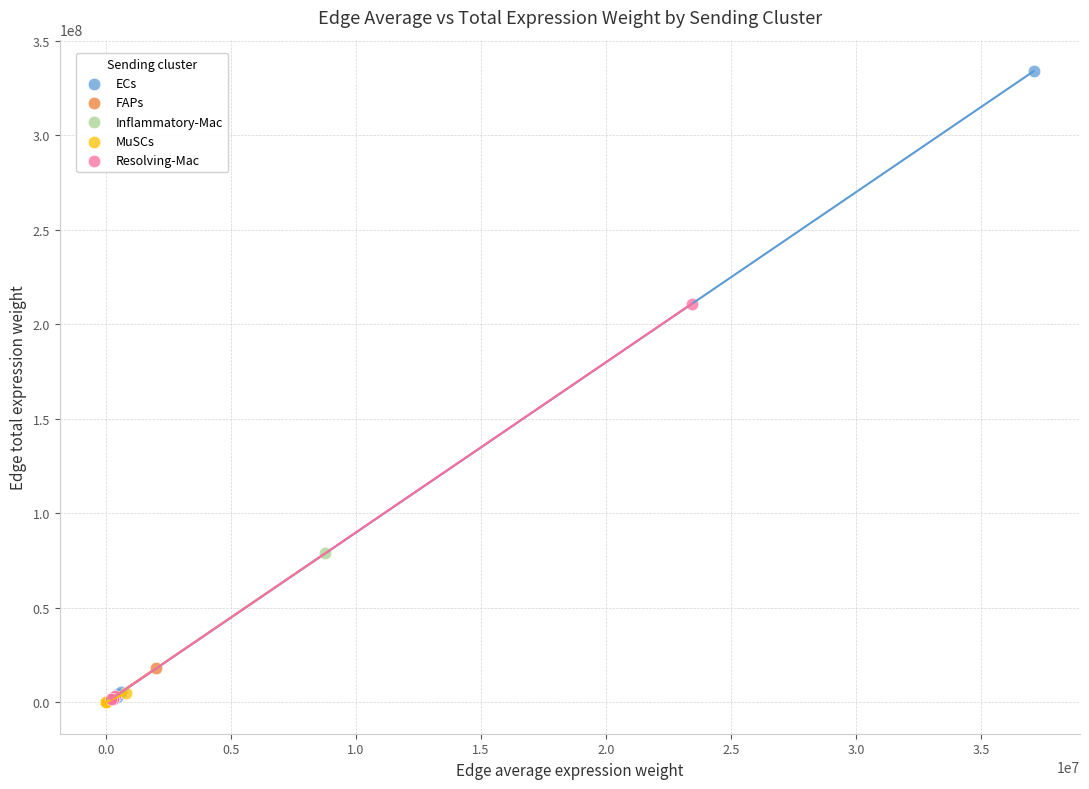

Which series contains the highest Y value?

ECs